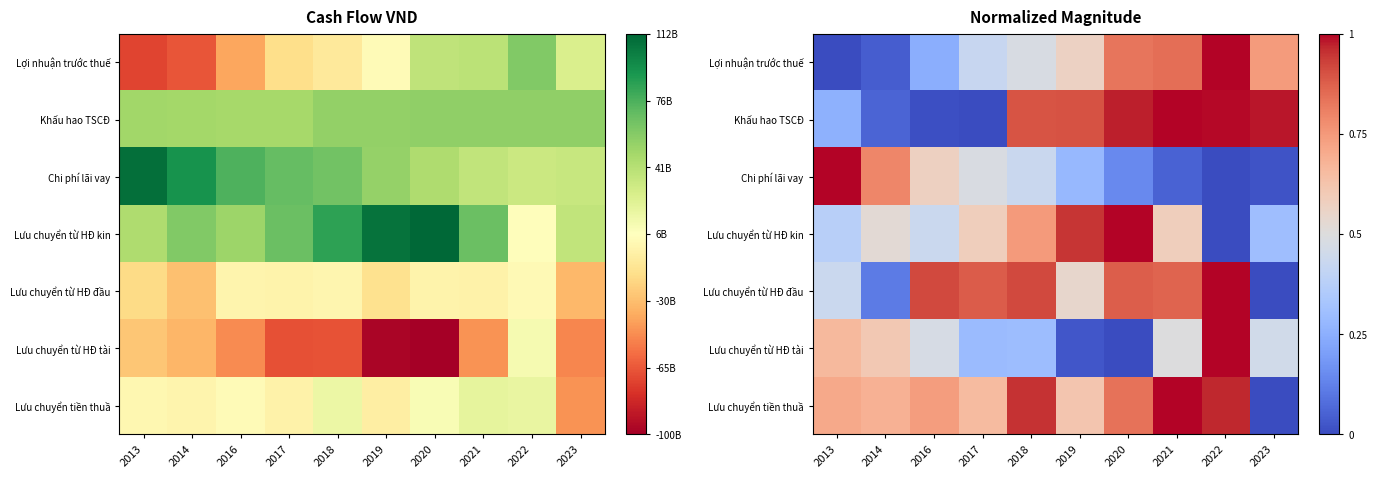

The Lưu chuyển từ HĐ đầu series shows 0.9 at 2020. True or false?

True